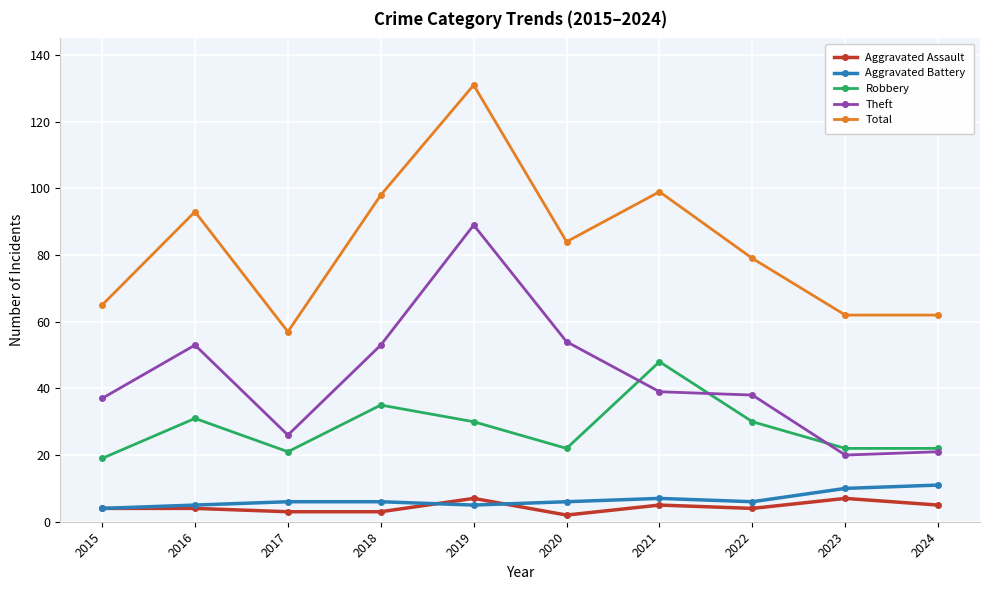

Reading left to right, list all the values displayed in this chart.

Aggravated Assault: 2015=4	2016=4	2017=3	2018=3	2019=7	2020=2	2021=5	2022=4	2023=7	2024=5
Aggravated Battery: 2015=4	2016=5	2017=6	2018=6	2019=5	2020=6	2021=7	2022=6	2023=10	2024=11
Robbery: 2015=19	2016=31	2017=21	2018=35	2019=30	2020=22	2021=48	2022=30	2023=22	2024=22
Theft: 2015=37	2016=53	2017=26	2018=53	2019=89	2020=54	2021=39	2022=38	2023=20	2024=21
Total: 2015=65	2016=93	2017=57	2018=98	2019=131	2020=84	2021=99	2022=79	2023=62	2024=62